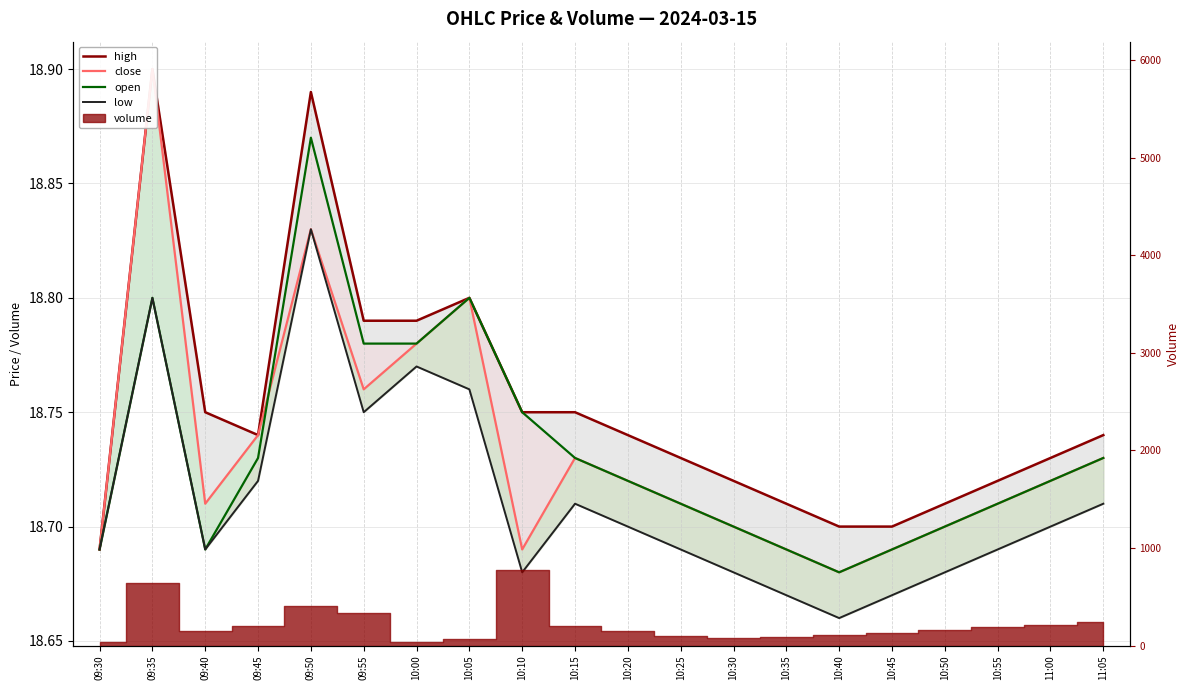

Which category has the highest value across all series?

09:35